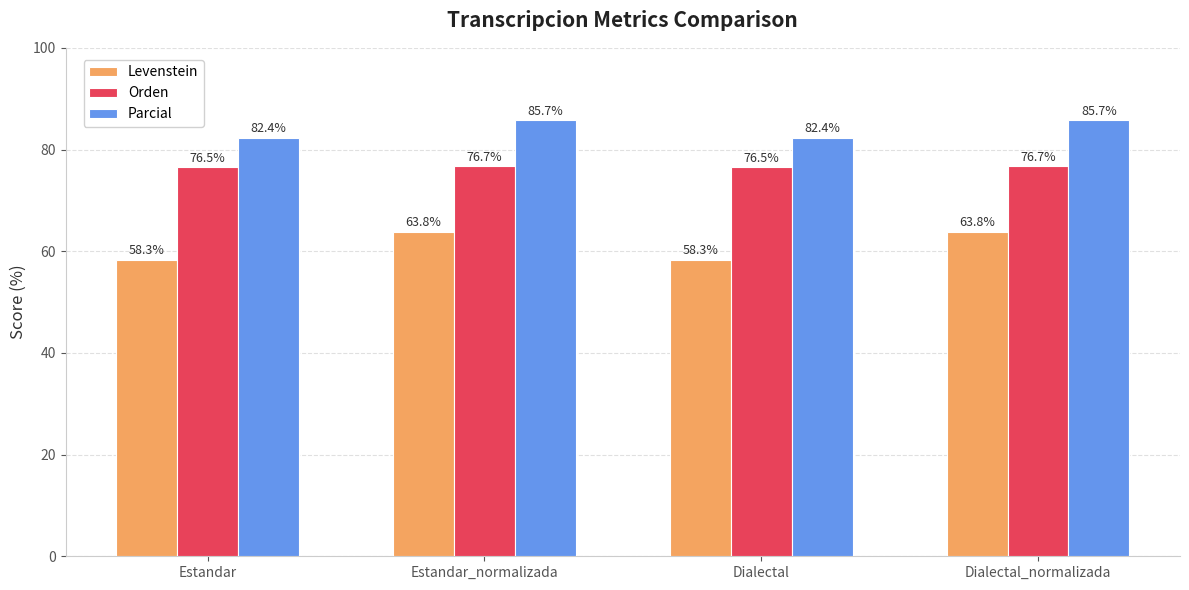

What is the sum of the Parcial values at Estandar and Dialectal_normalizada?

168.1